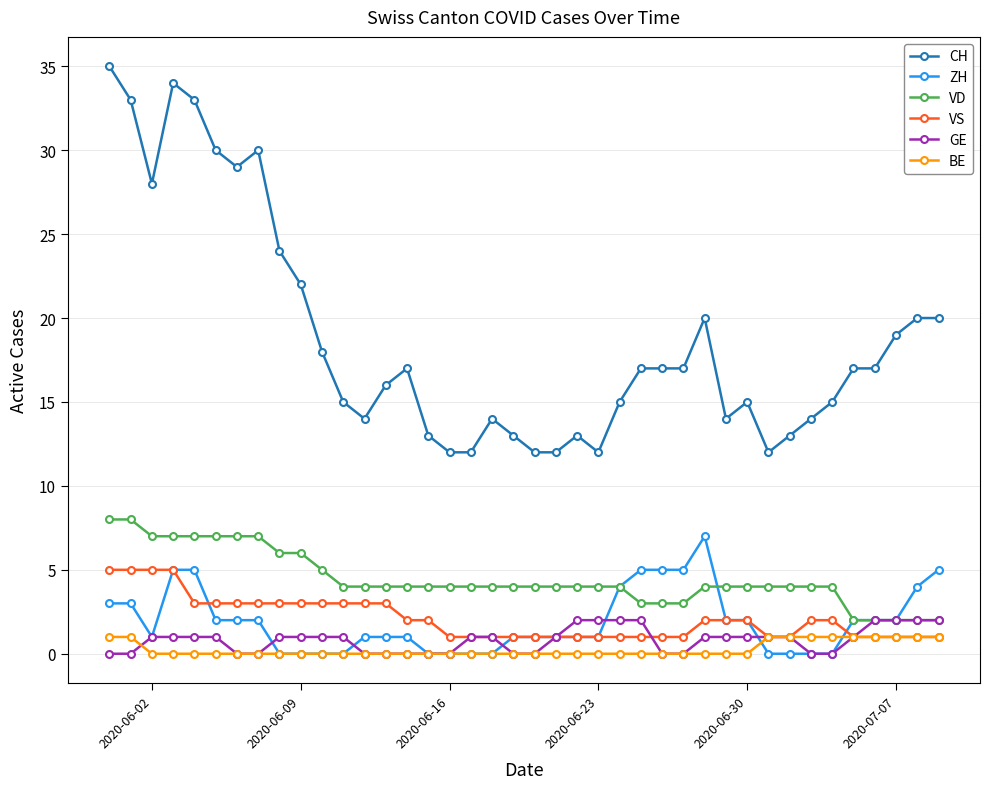

Does the chart have visible grid lines?

Yes